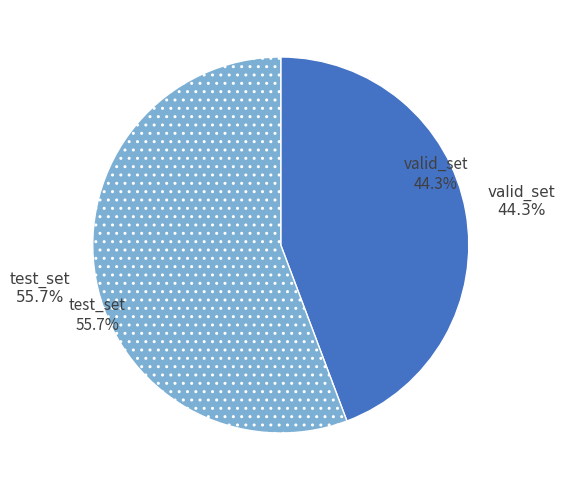

Do valid_set and test_set together represent more than half of the pie?

Yes